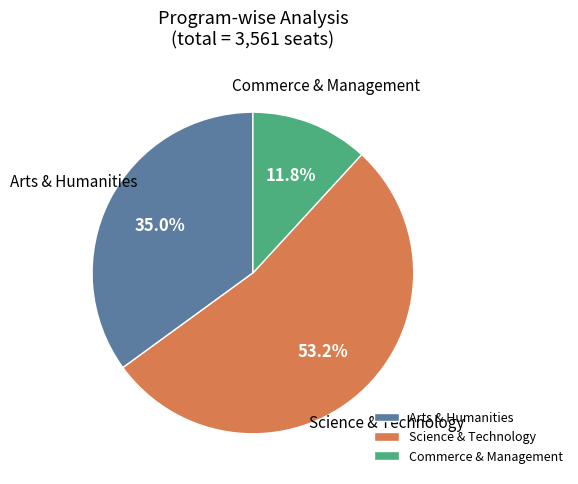

What is the total percentage of Science & Technology and Commerce & Management?

65.0%